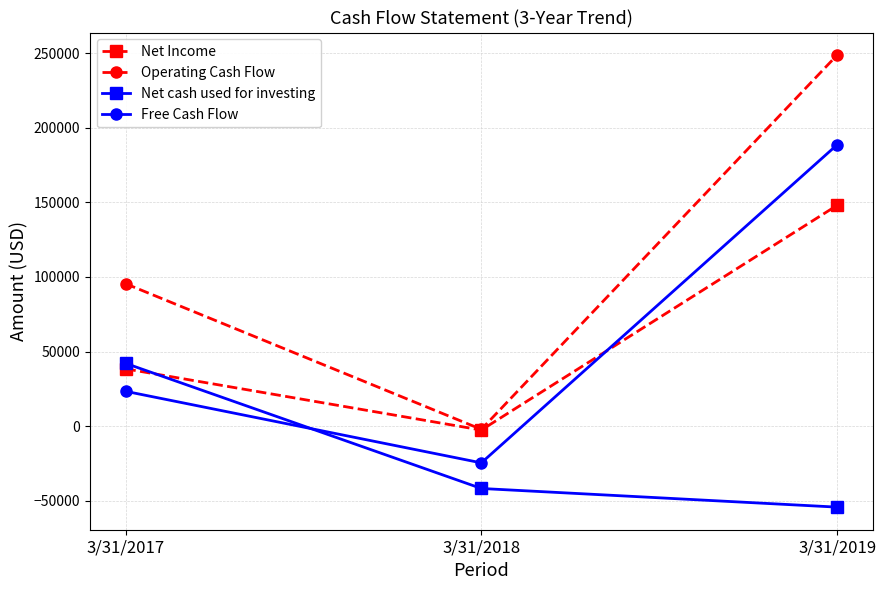

List the labels in order of Net Income value, largest first.

3/31/2019, 3/31/2017, 3/31/2018